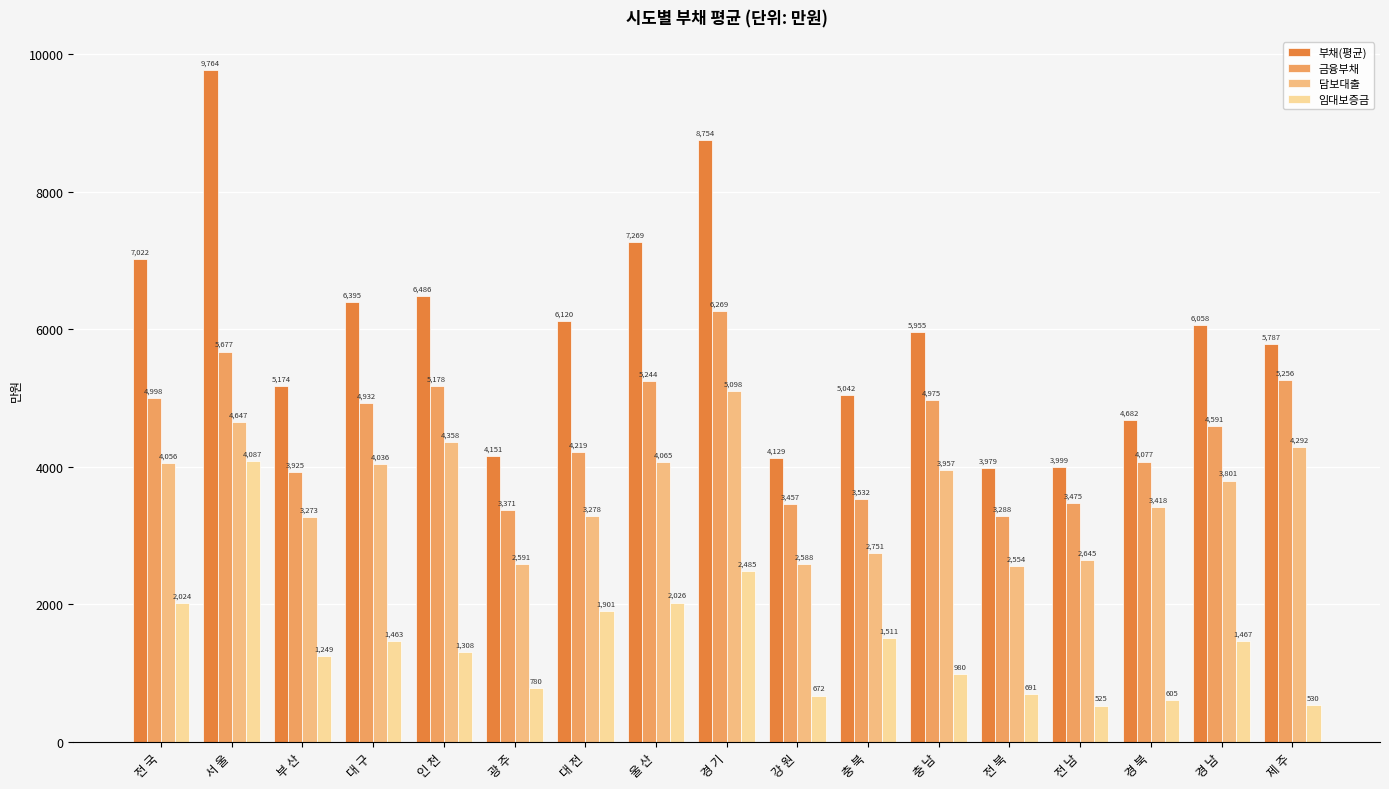

The 임대보증금 series shows 1467 at 경 남. True or false?

True